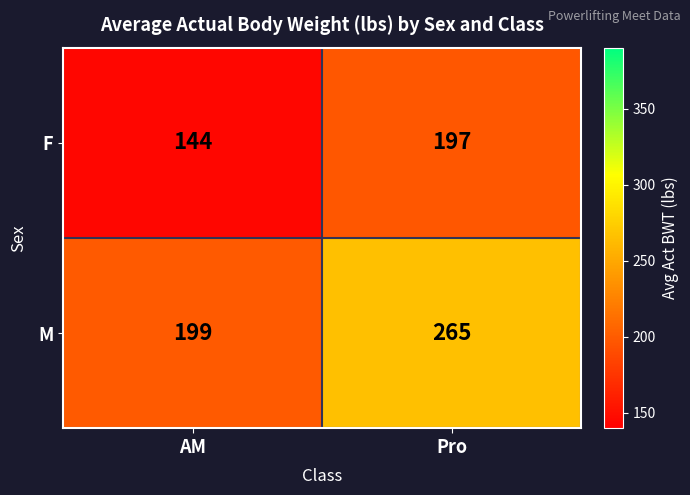

What is the total value across all series at AM?

343